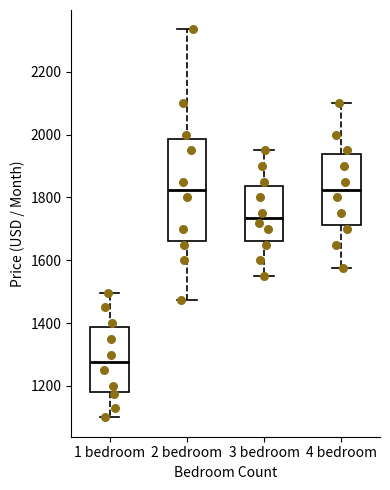

Where does the lower whisker of the box for 2 bedroom end on the y-axis? The values are not printed on the chart, so give them approximately, as read against the axis.

1480